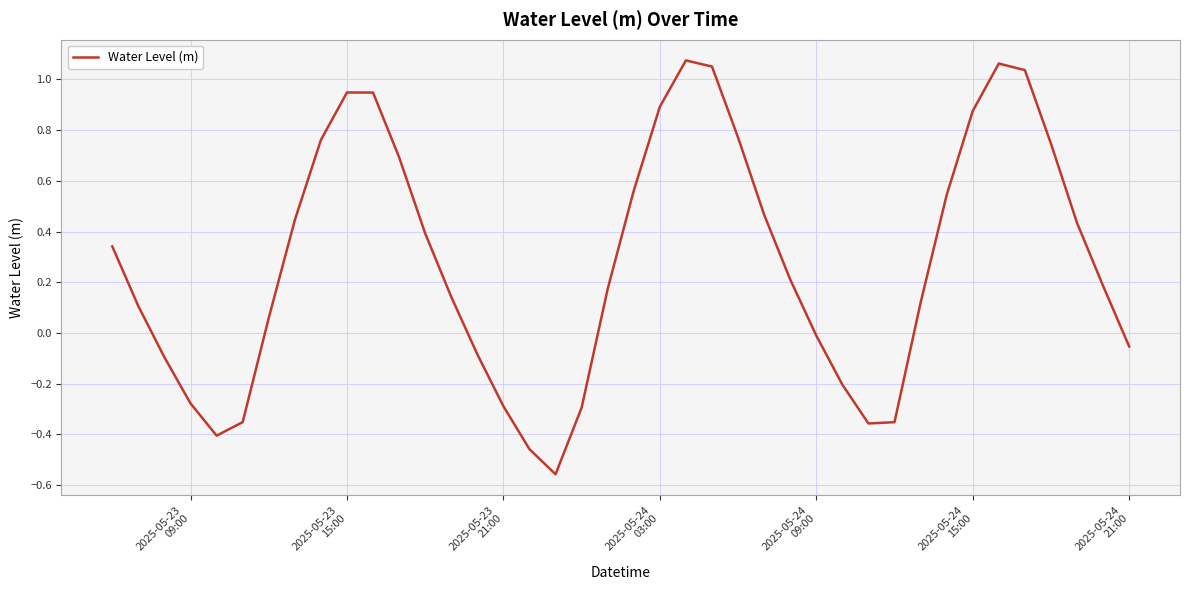

How many lines are shown in the chart?

1